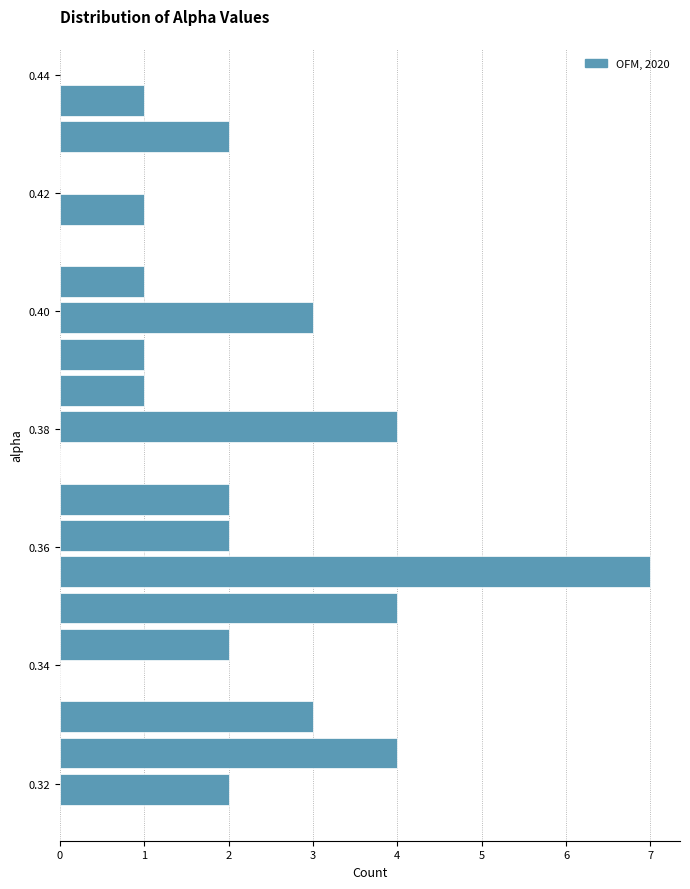

Read against the y-axis, roughly where is the centre of the longest bar?

0.356